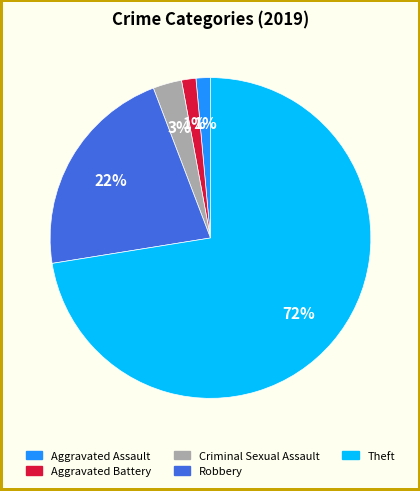

Between Robbery and Aggravated Battery, which is larger?

Robbery